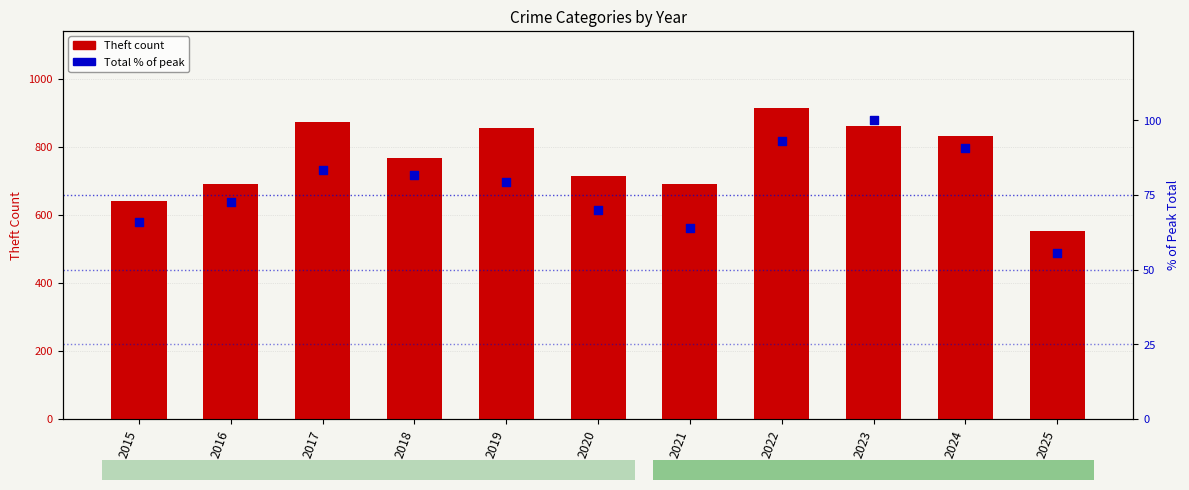

At how many categories does at least one series exceed 294?

11